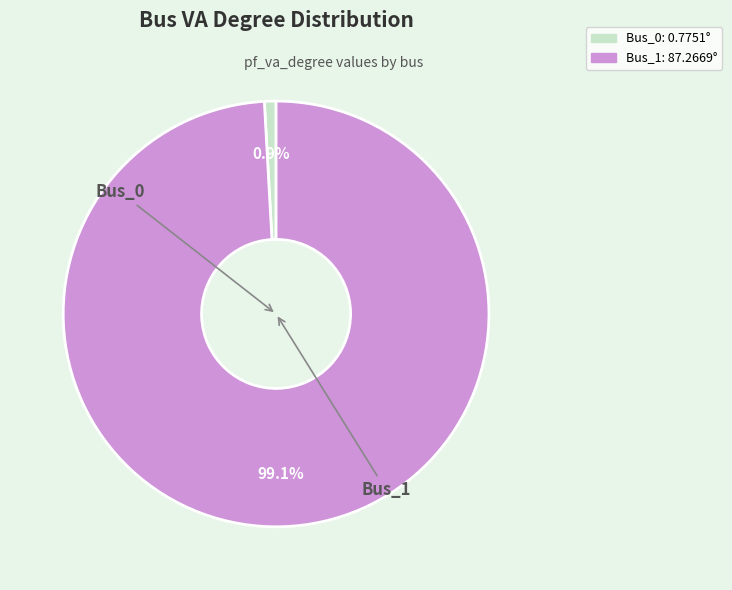

Which has a higher value, Bus_1 or Bus_0?

Bus_1